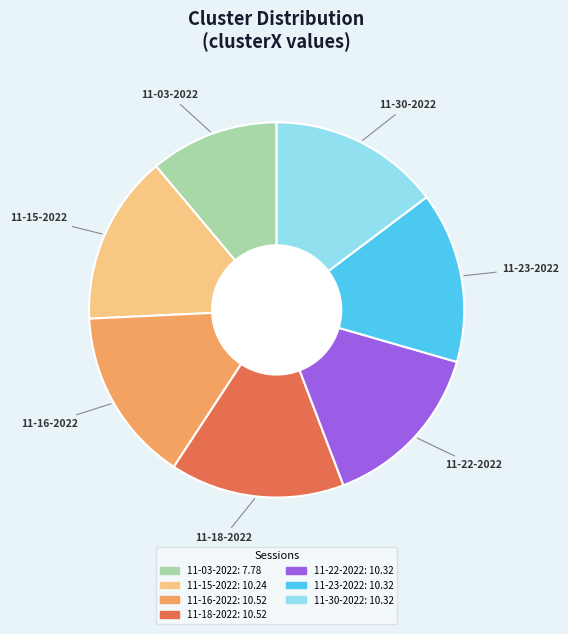

Is there a majority slice in this chart?

No